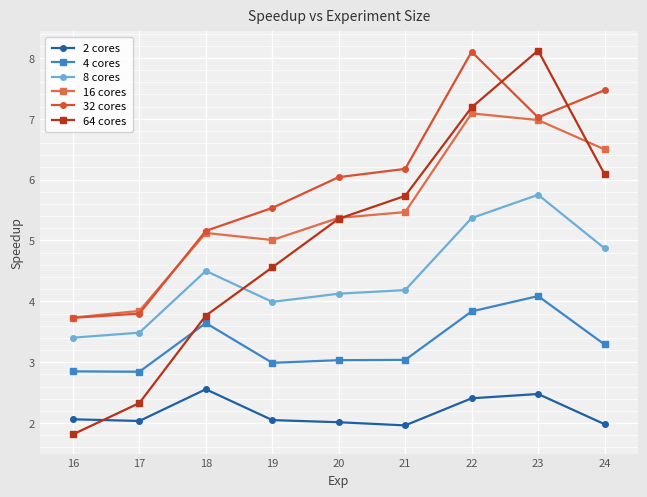

Which series has the largest total across all categories?

32 cores